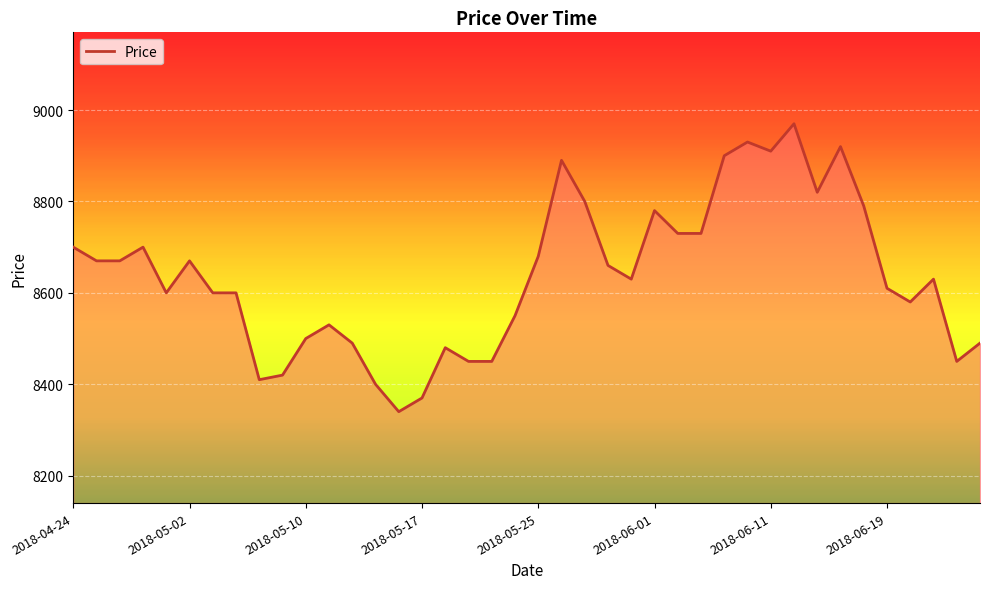

What is the maximum value shown in the chart?

8970